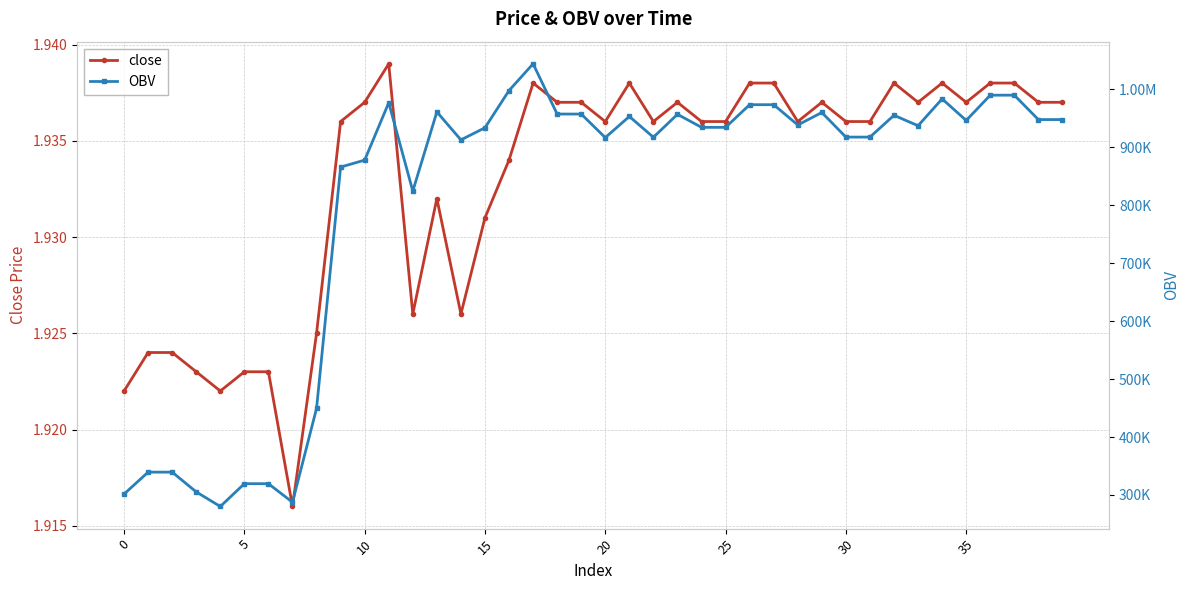

What is the spread (max minus min) of values at 26?

973351.4